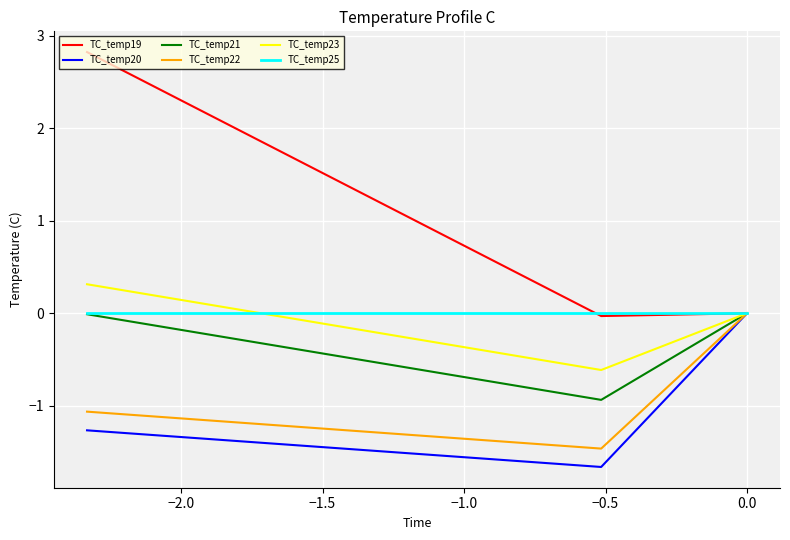

Does the chart display data point markers on the line(s)?

No